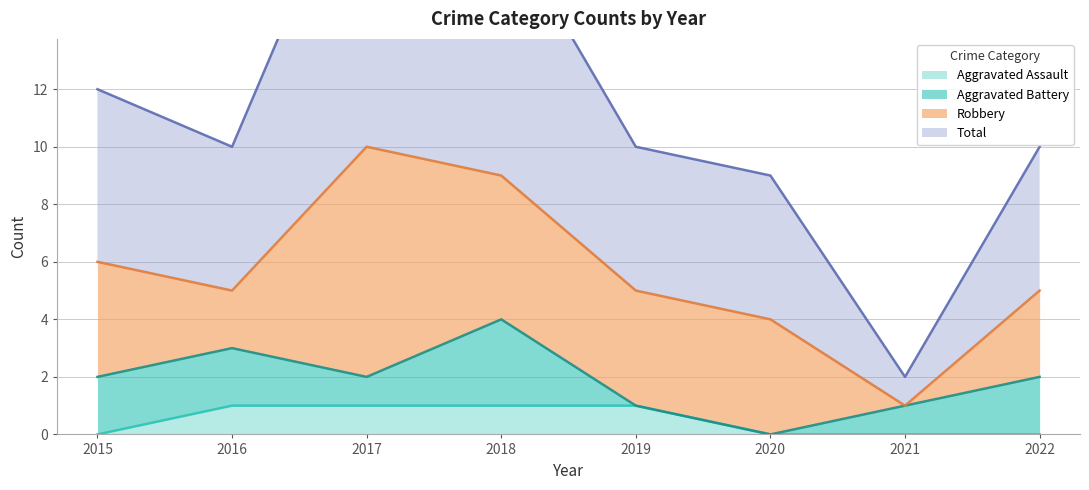

True or false: Aggravated Assault has more than 1 points higher than both neighbors.

False